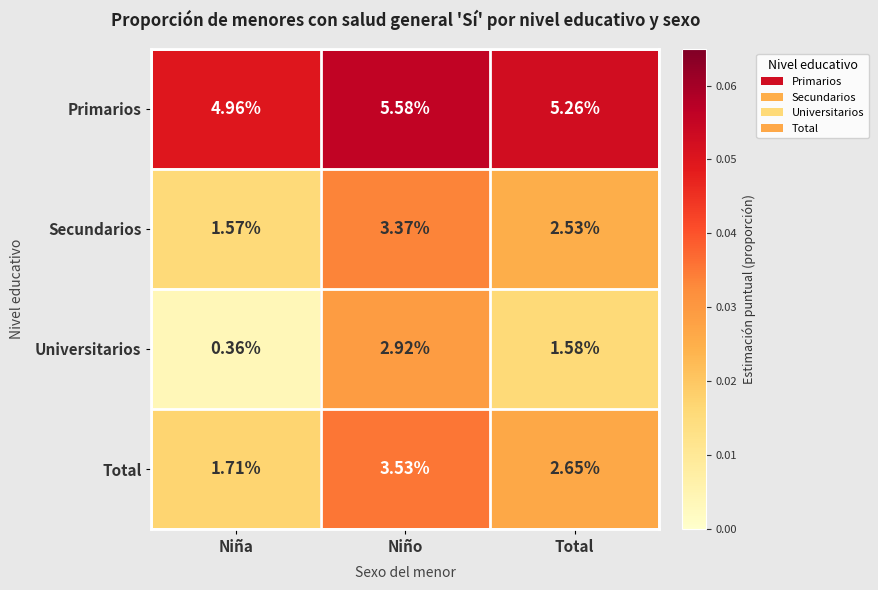

List the series in order of their peak value, highest first.

Primarios, Total, Secundarios, Universitarios